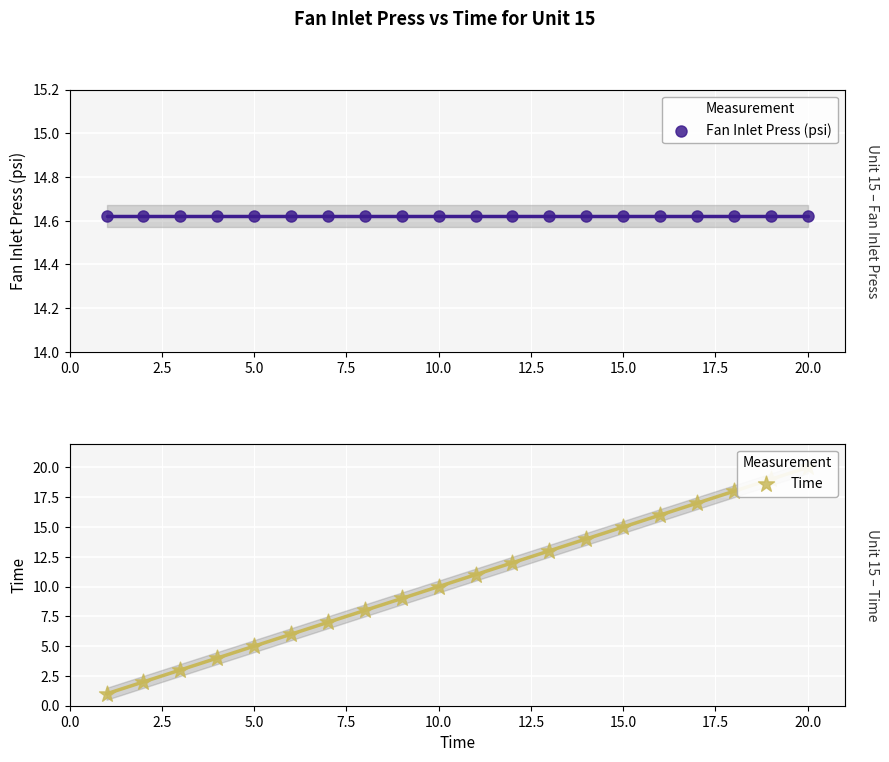

Which series has the largest total across all categories?

Fan Inlet Press (psi)